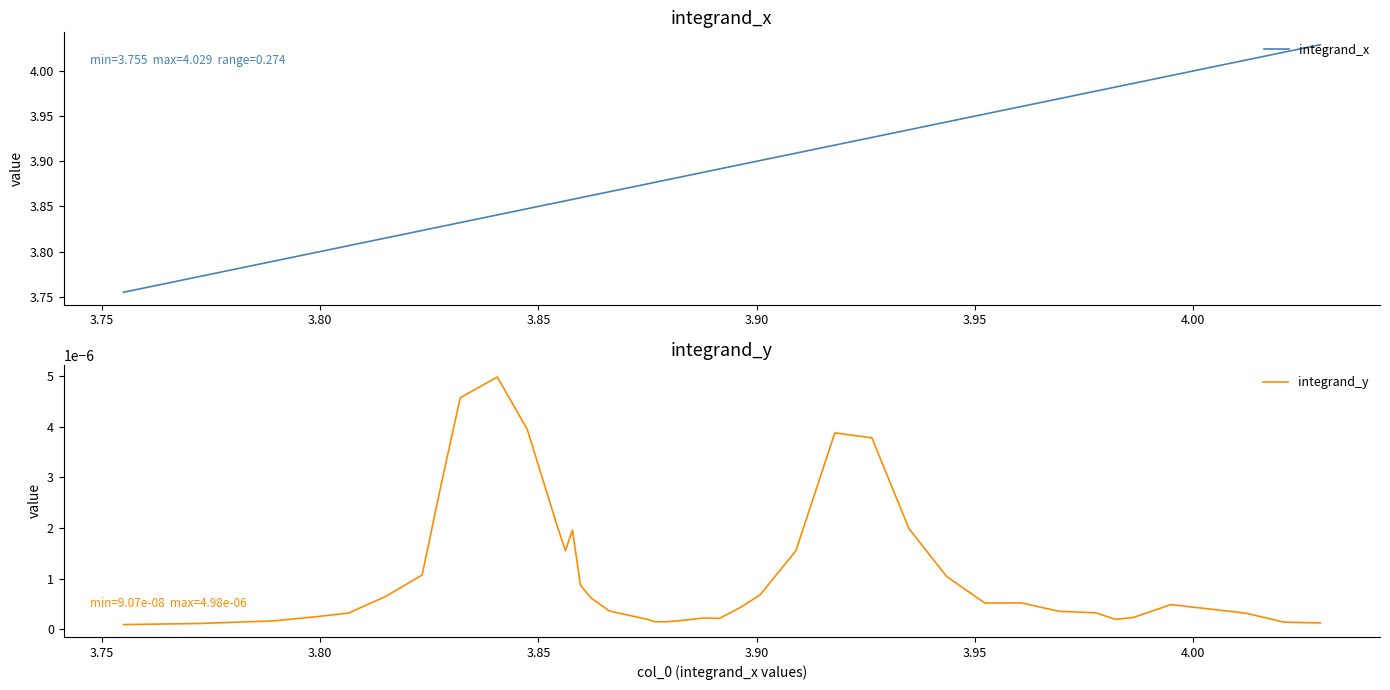

Reading left to right, what are all the values shown in this chart?

integrand_x: 3.8	3.8	3.8	3.8	3.8	3.8	3.8	3.8	3.8	3.8	3.8	3.9	3.9	3.9	3.9	3.9	3.9	3.9	3.9	3.9	3.9	3.9	3.9	3.9	3.9	3.9	3.9	3.9	3.9	3.9	4.0	4.0	4.0	4.0	4.0	4.0	4.0	4.0	4.0	4.0
integrand_y: 0.0	0.0	0.0	0.0	0.0	0.0	0.0	0.0	0.0	0.0	0.0	0.0	0.0	0.0	0.0	0.0	0.0	0.0	0.0	0.0	0.0	0.0	0.0	0.0	0.0	0.0	0.0	0.0	0.0	0.0	0.0	0.0	0.0	0.0	0.0	0.0	0.0	0.0	0.0	0.0